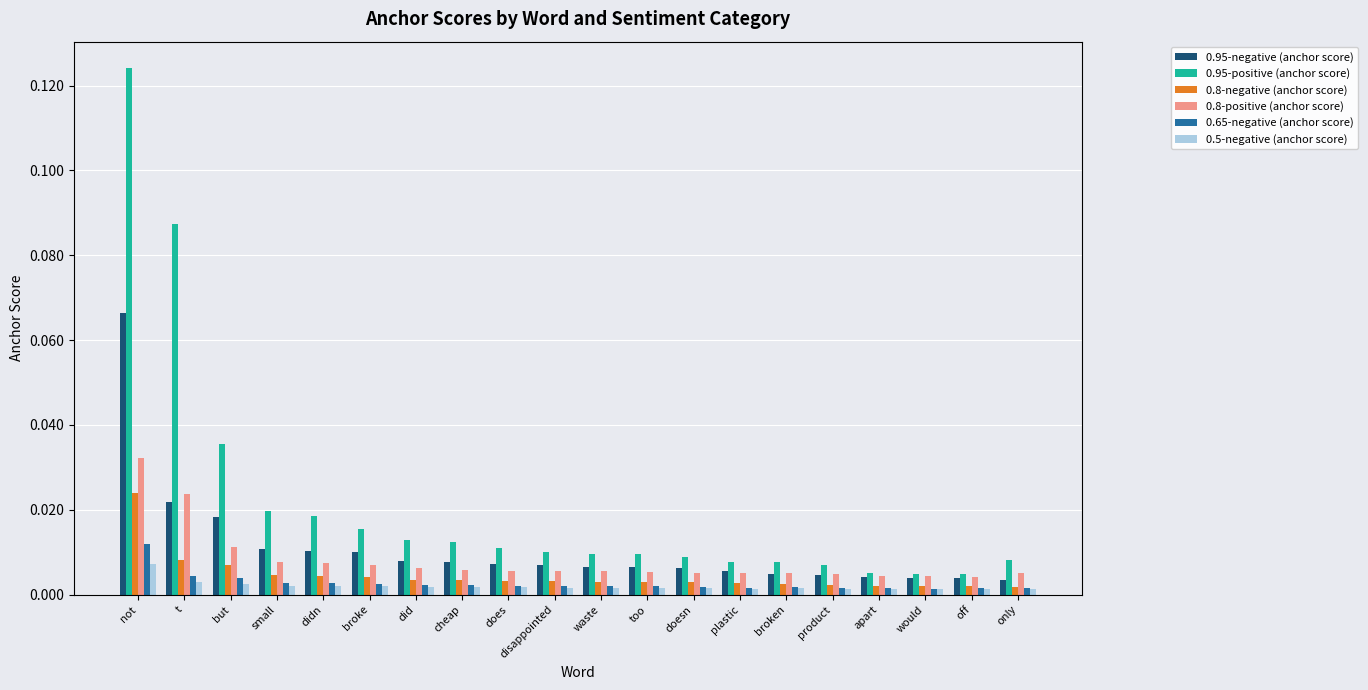

Is the value of 0.5-negative (anchor score) at off greater than the value of 0.8-positive (anchor score) at does?

No